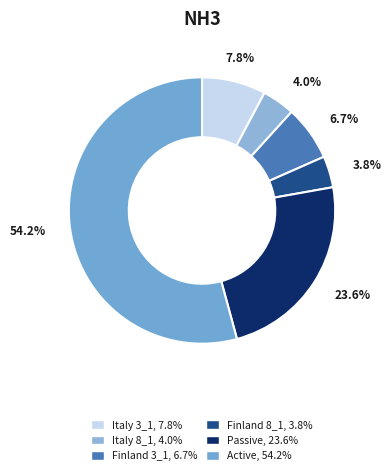

Does Passive represent more than half of the total?

No